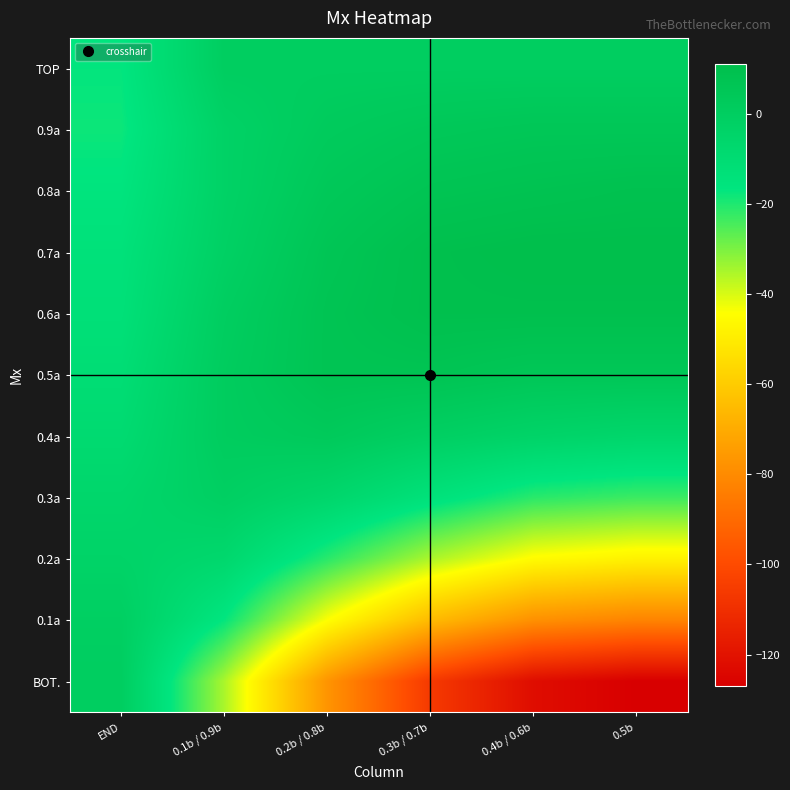

What is the greatest value displayed?

11